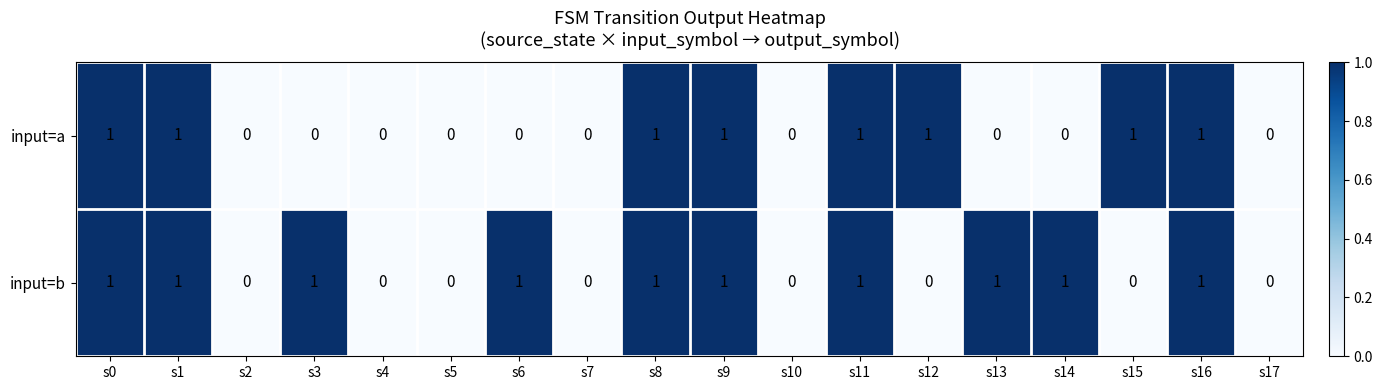

Between s9 and s12, which series saw the biggest shift?

input=b